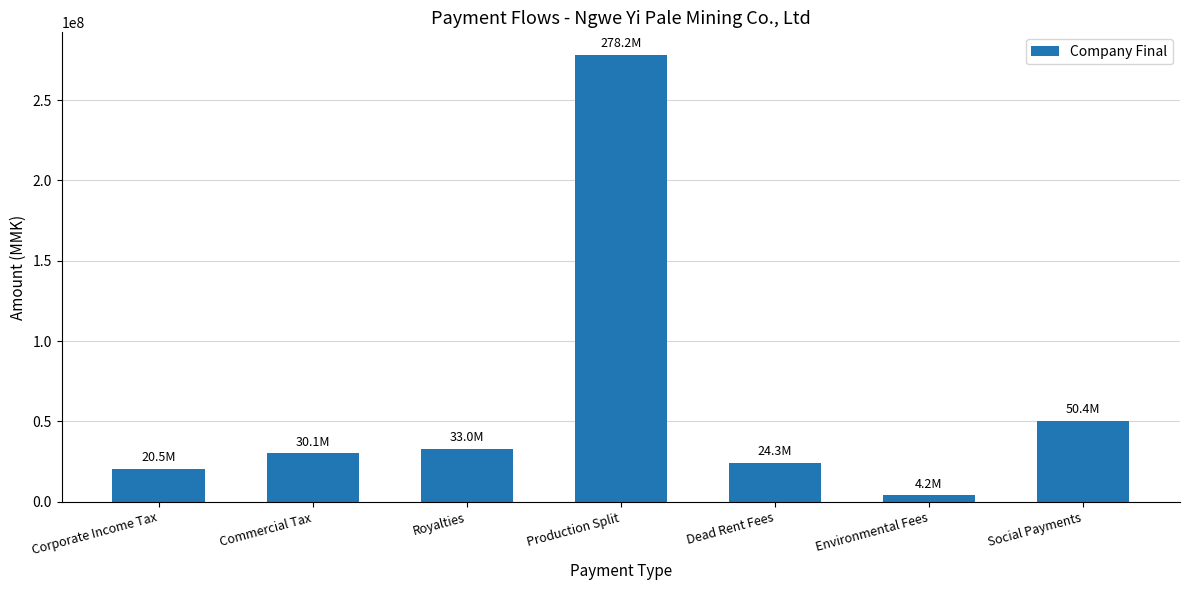

Is it true that the value at Social Payments is 50389980?

True